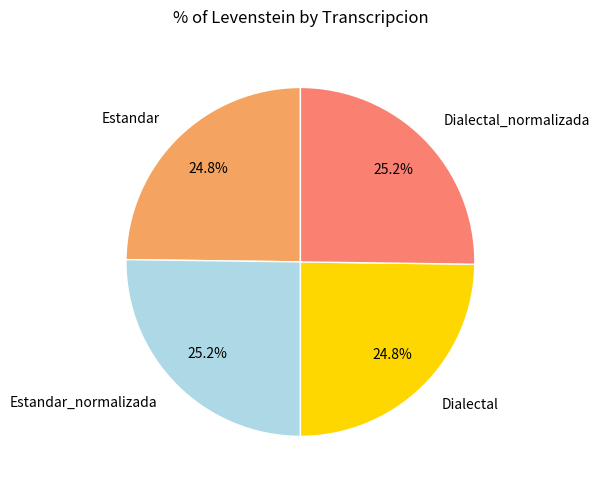

How much of the chart is everything except Dialectal?

75.2%